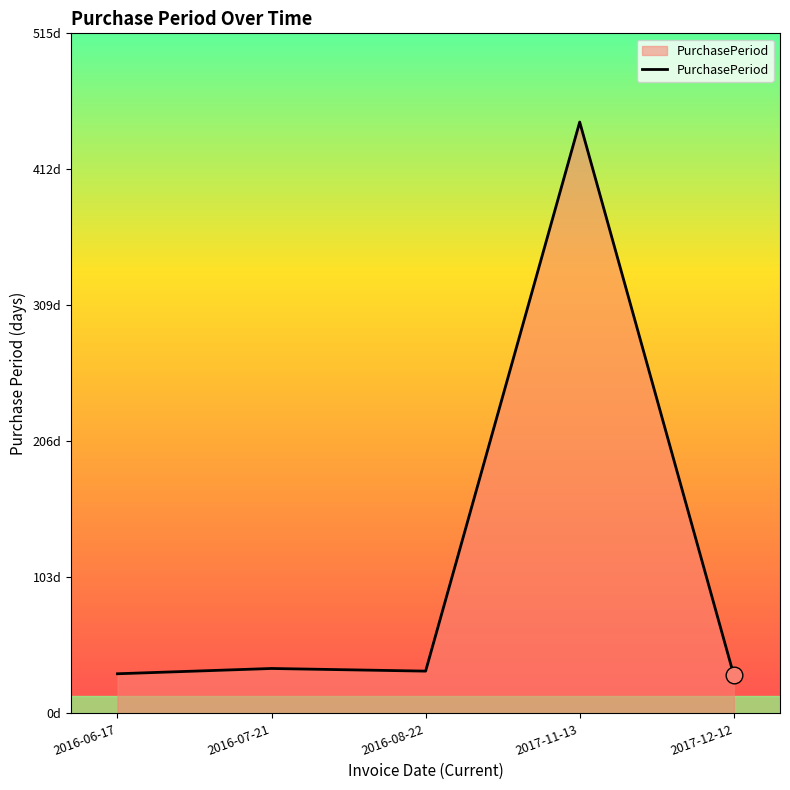

Does the chart have visible grid lines?

No